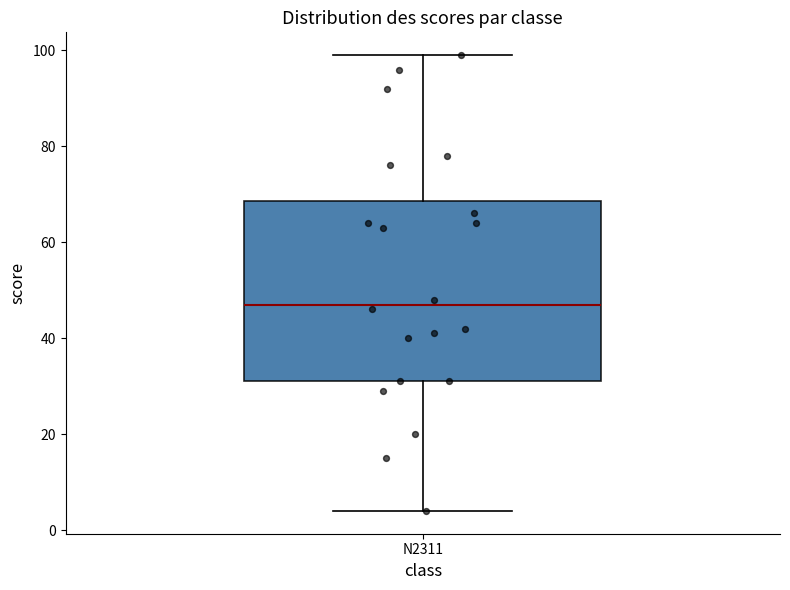

Transcribe this box plot: give where the median line is, the range the box spans, and where the two whiskers end, as read against the y-axis. The values are not printed on the chart, so give them approximately, as read against the axis.

median 48, box 32 to 68, whiskers 4 to 100